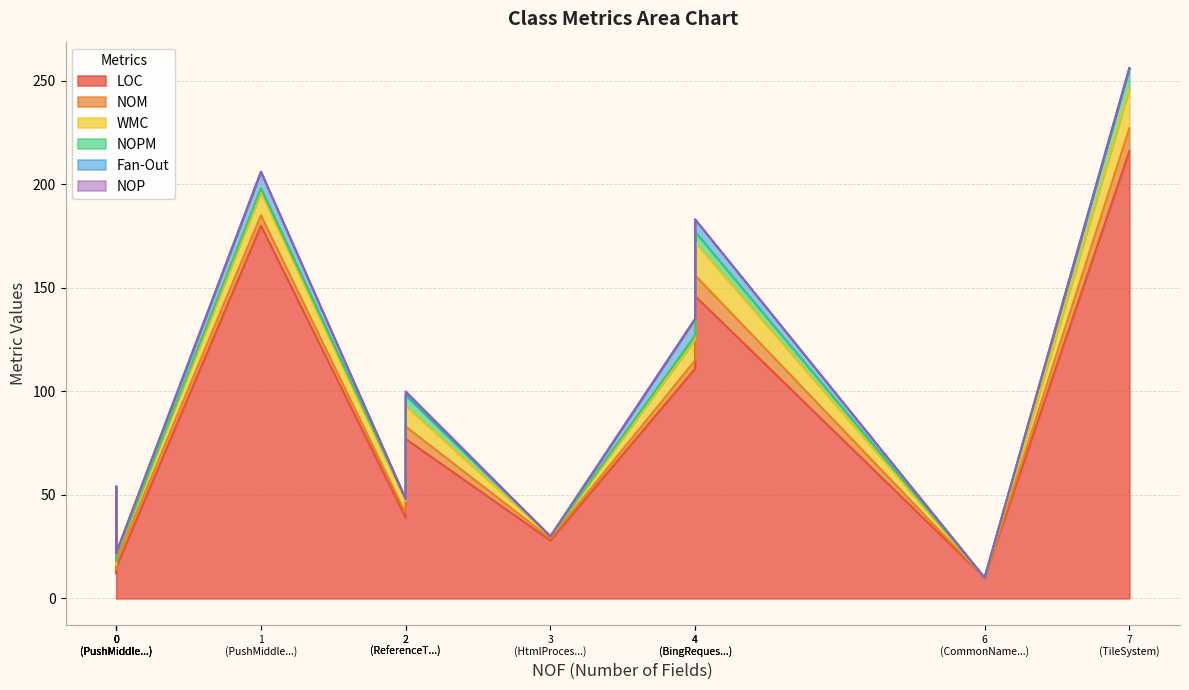

Where is NOM nearest to the value 5?

PushMiddleware